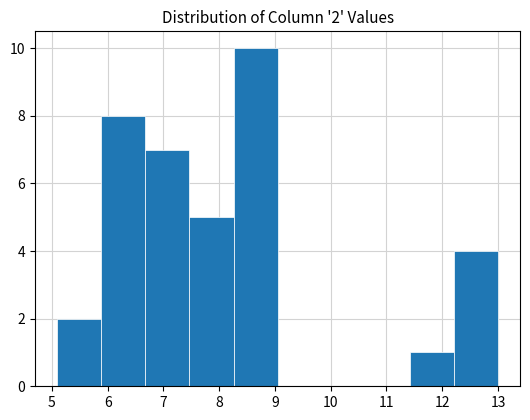

Which range on the x-axis has the tallest bar?

8.3 to 9.0